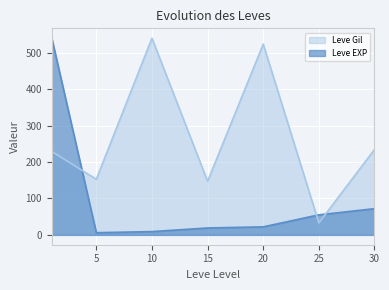

Which series changed the most between 5 and 10?

Leve Gil